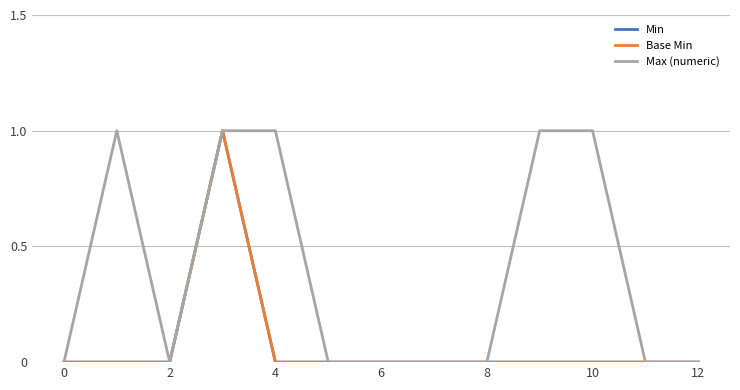

Is this an area chart (filled region under the line)?

No